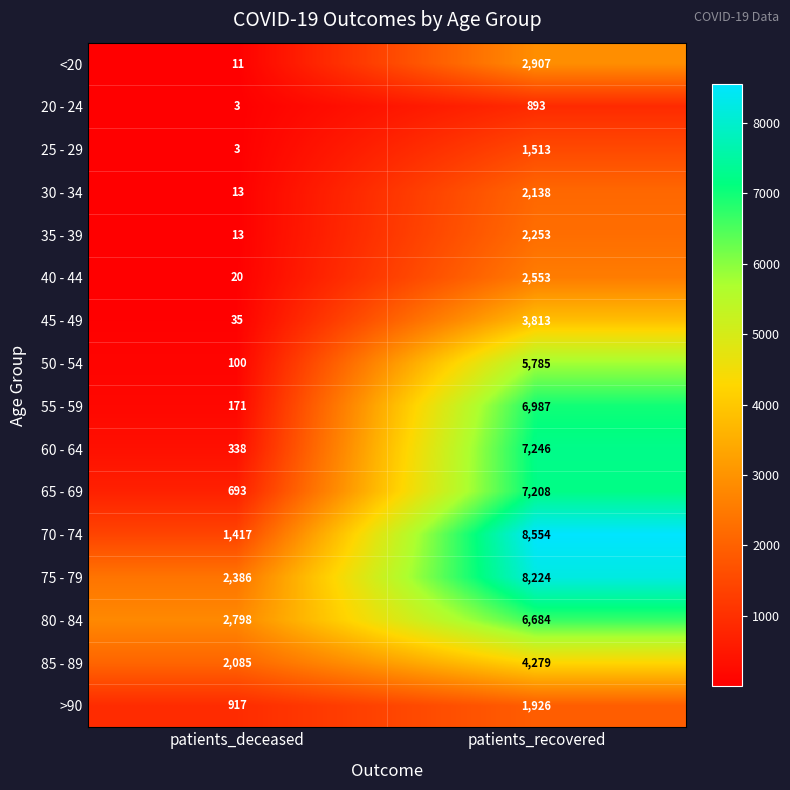

Which series has the largest total across all categories?

75 - 79